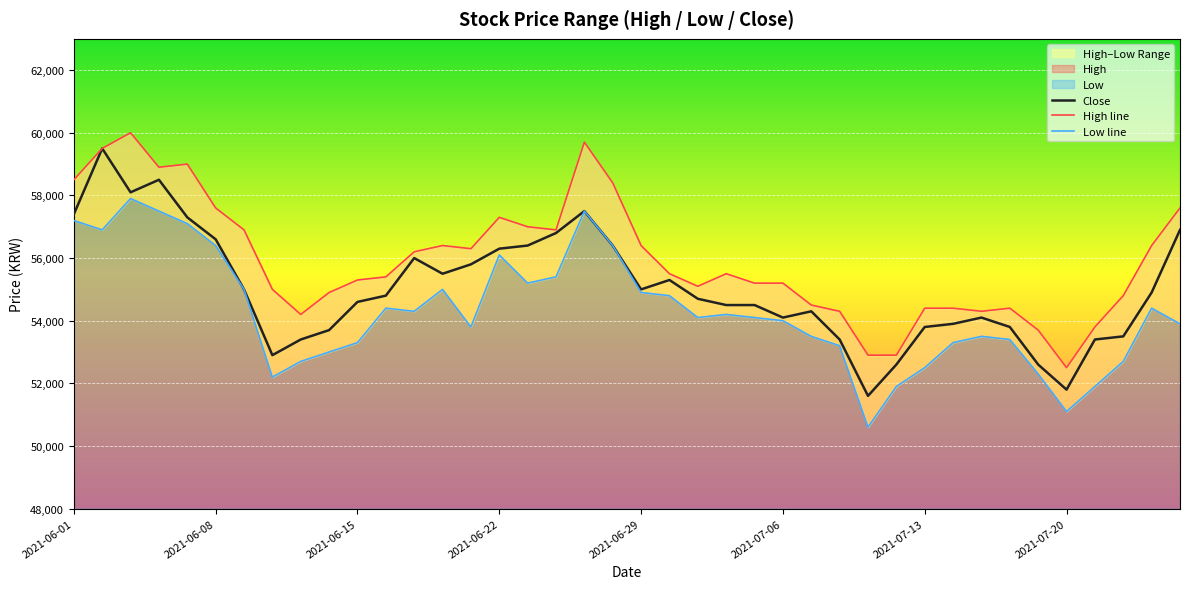

True or false: High line has a value of 96262 at 26.

False